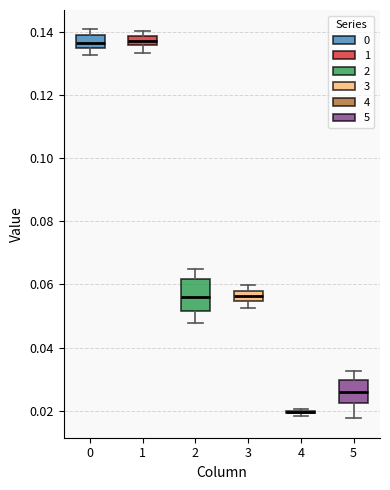

Comparing the boxes themselves (not the whiskers), which one is the tallest?

2